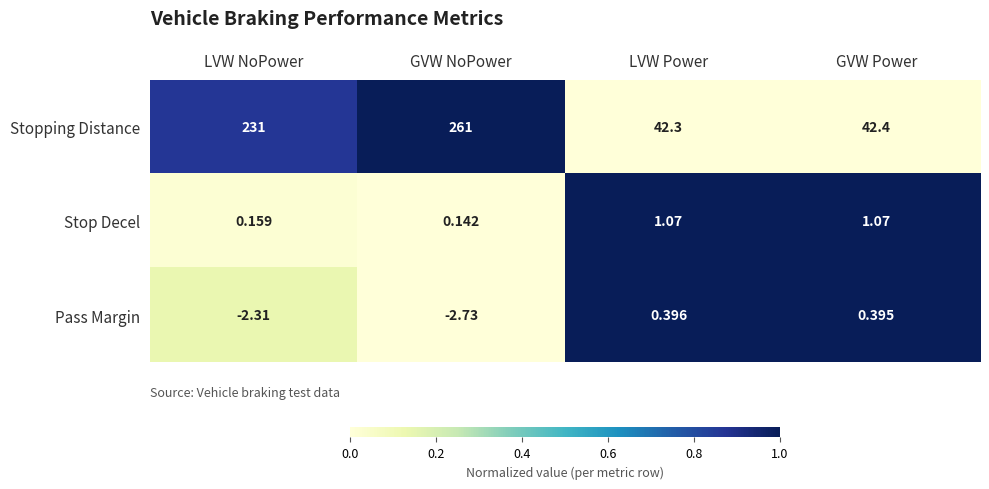

Which series changed the most between GVW NoPower and GVW Power?

Stopping Distance